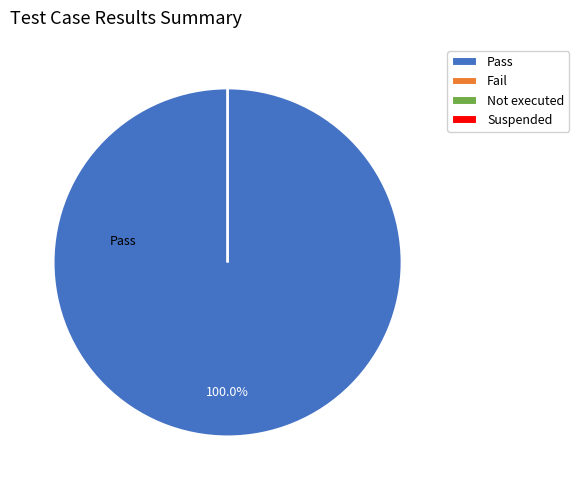

The Fail slice represents 0% of the pie. True or false?

True